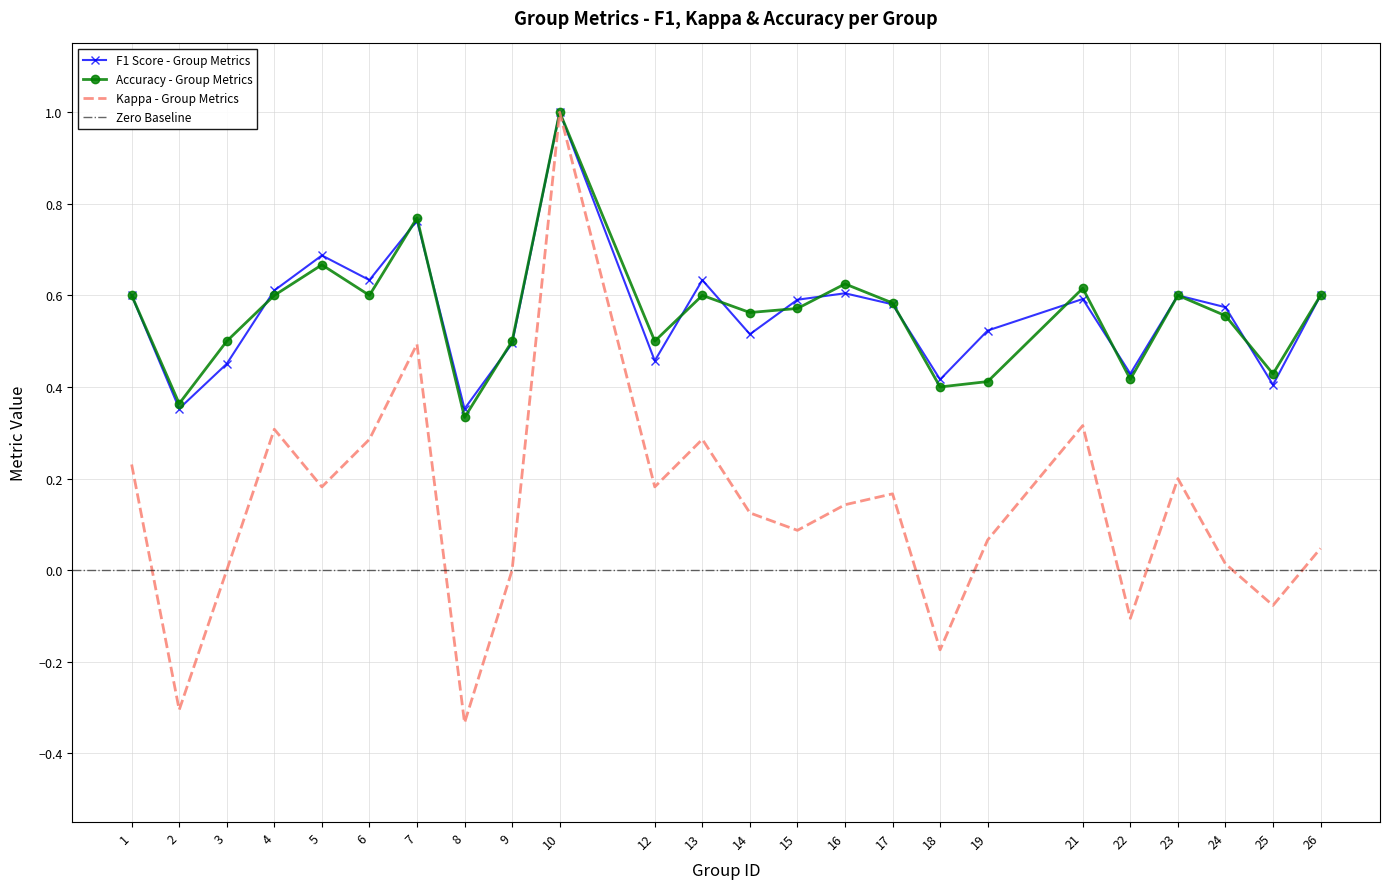

True or false: Kappa - Group Metrics has a value of -0.2 at 2.

False